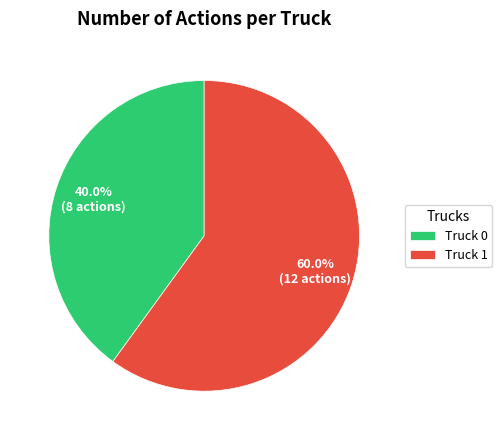

True or false: Truck 0 accounts for 54% of the total.

False